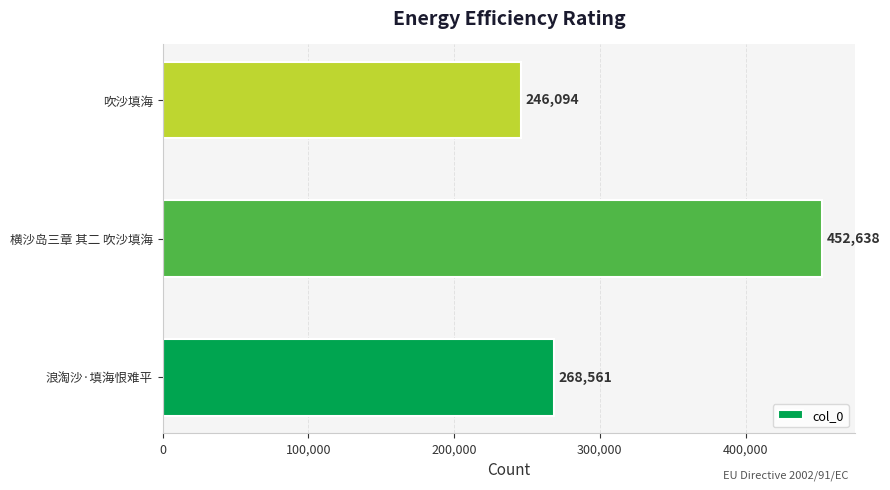

Rank the categories by value from highest to lowest.

横沙岛三章 其二 吹沙填海, 浪淘沙·填海恨难平, 吹沙填海